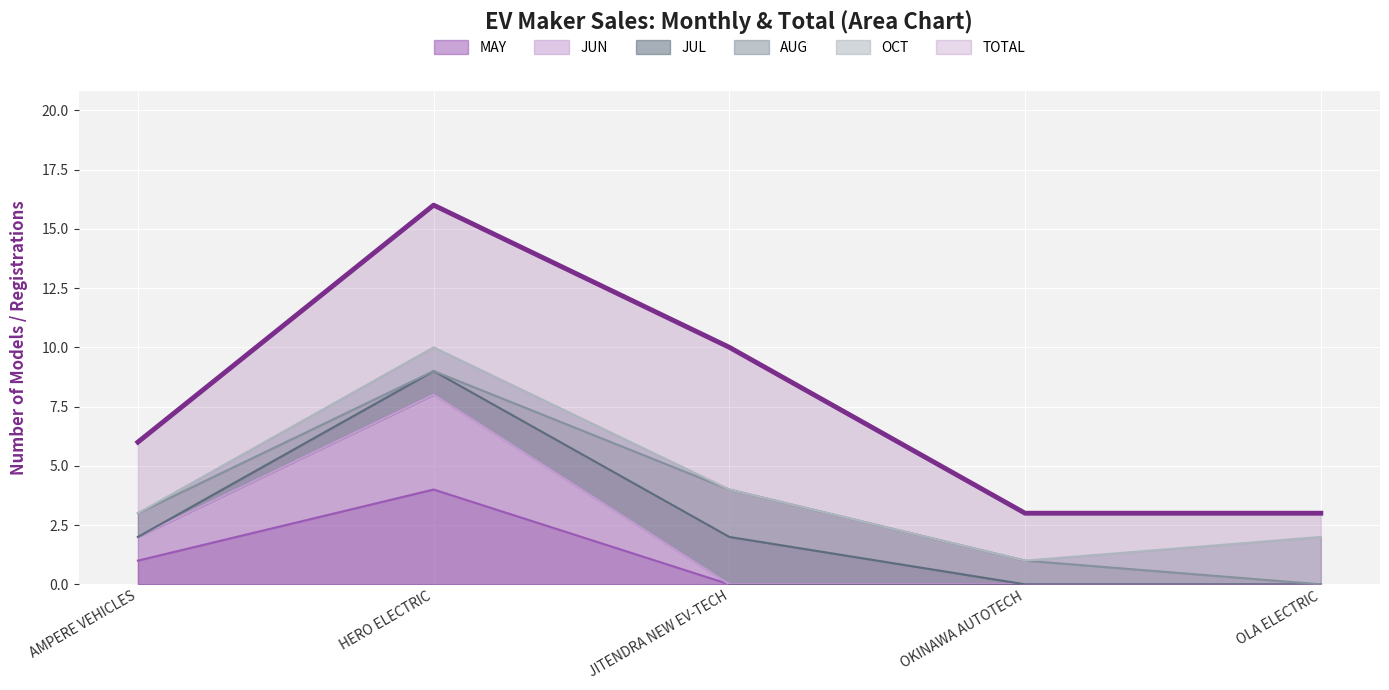

What is the greatest value displayed?

16